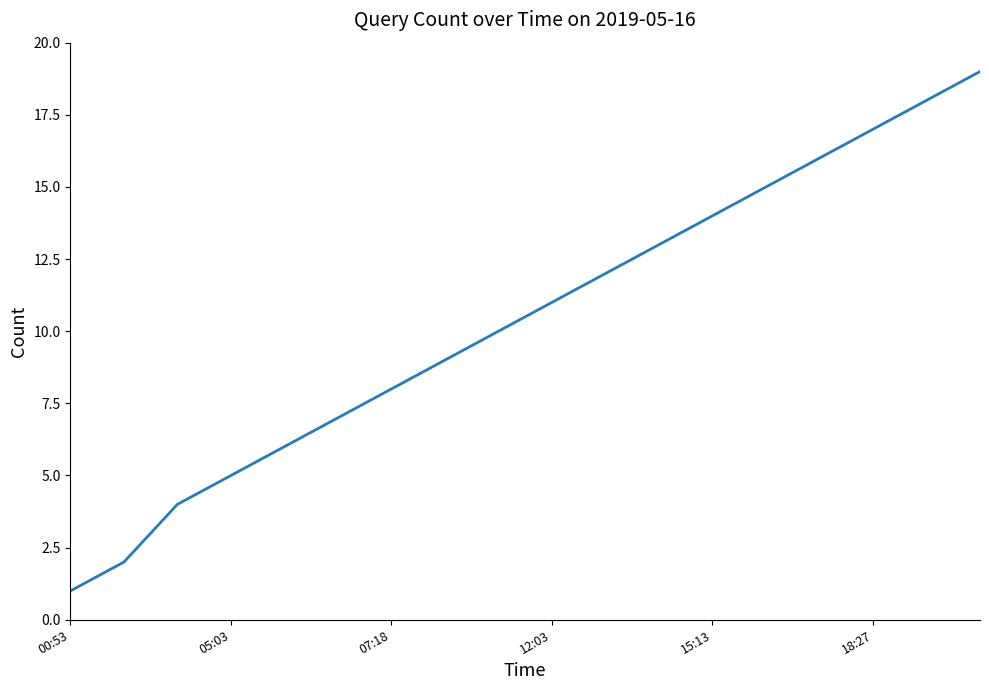

What is the smallest value displayed?

1